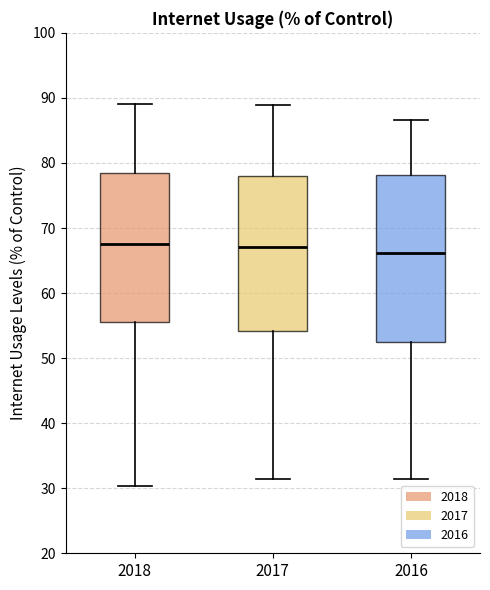

Reading left to right, transcribe this box plot: for each box, give where its median line is, the range the box spans, and where its two whiskers end, as read against the y-axis. The values are not printed on the chart, so give them approximately, as read against the axis.

2018: median 68, box 55 to 78, whiskers 30 to 89
2017: median 67, box 54 to 78, whiskers 31 to 89
2016: median 66, box 52 to 78, whiskers 31 to 87